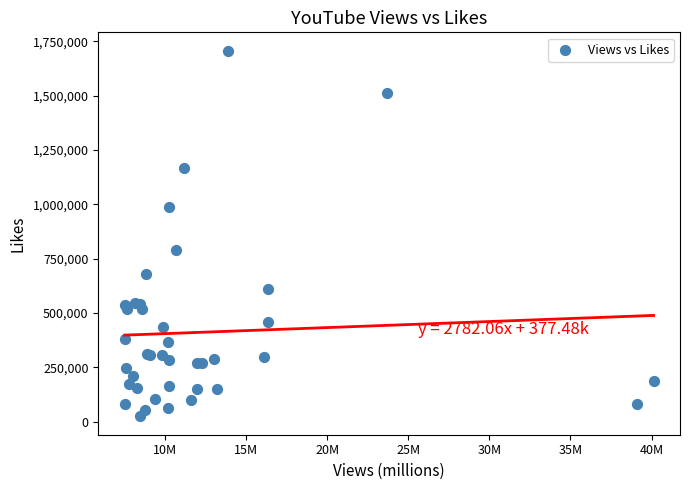

What Y value in the scatter plot is closest to 866011?

790289